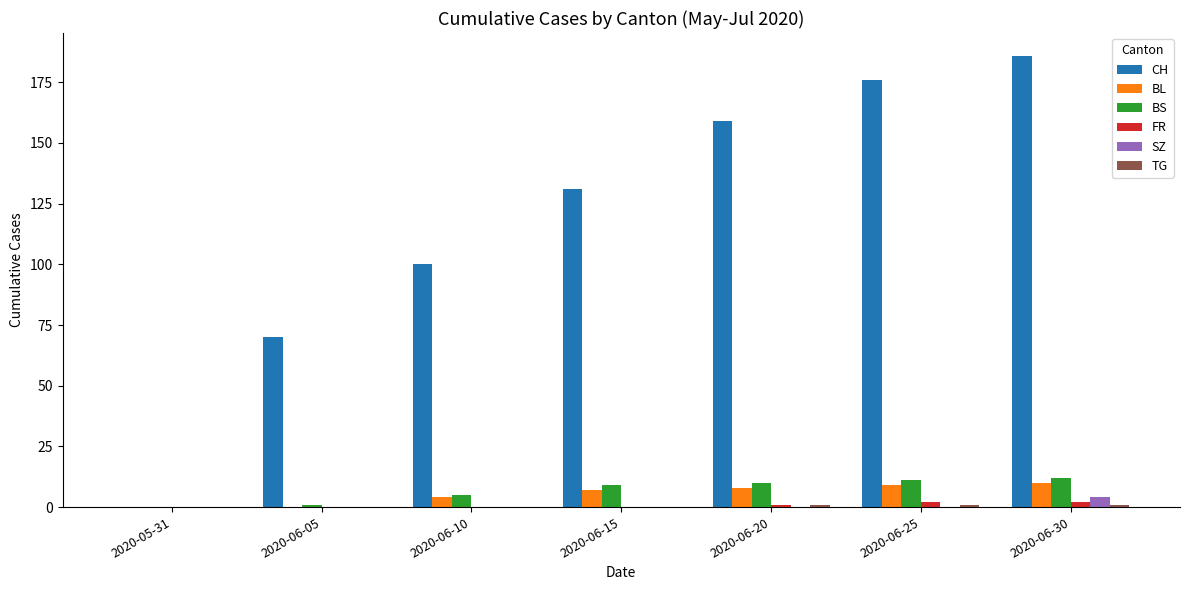

What is the sum of all FR values?

5